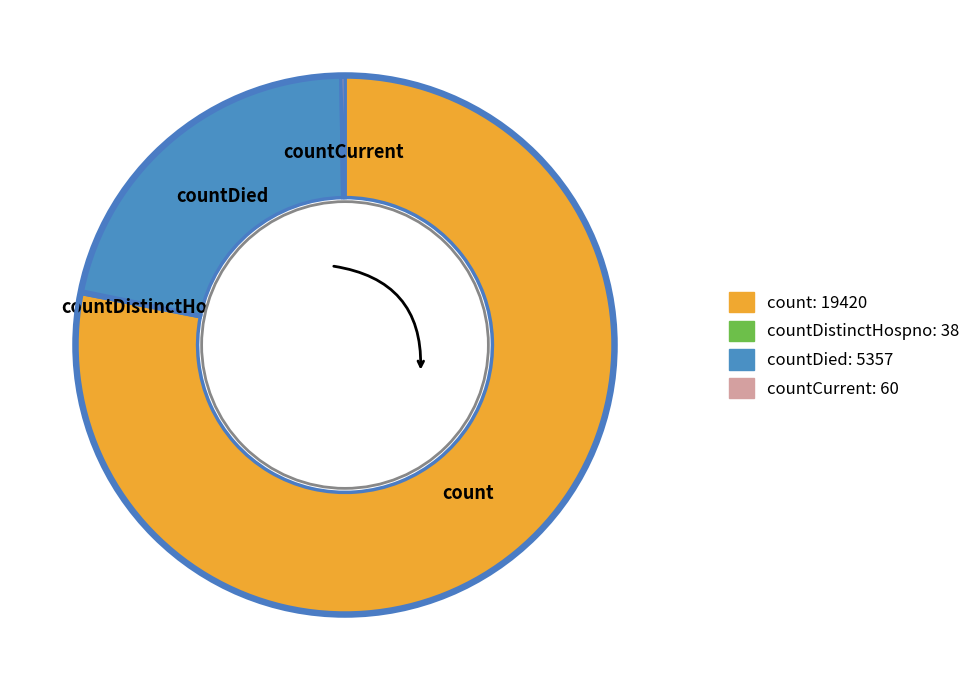

Which category has the biggest portion of the pie?

count